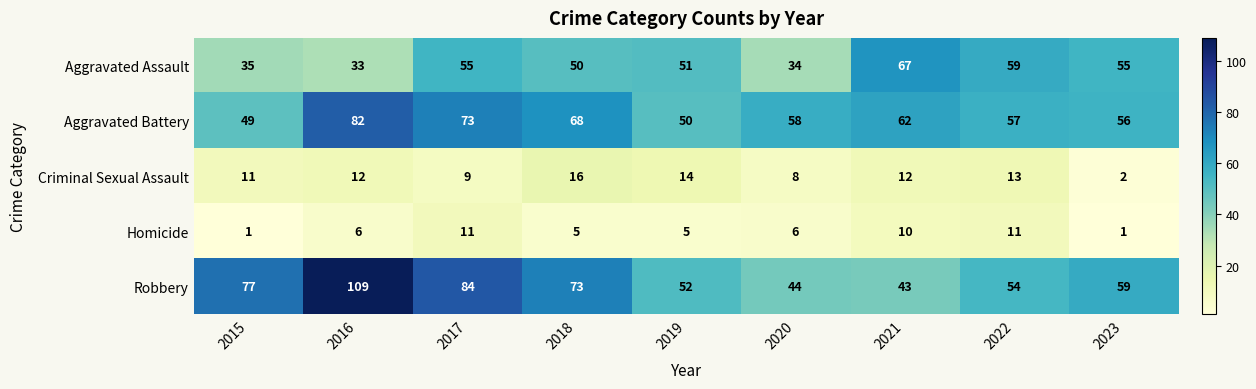

Is it true that Homicide equals 11 at 2022?

True